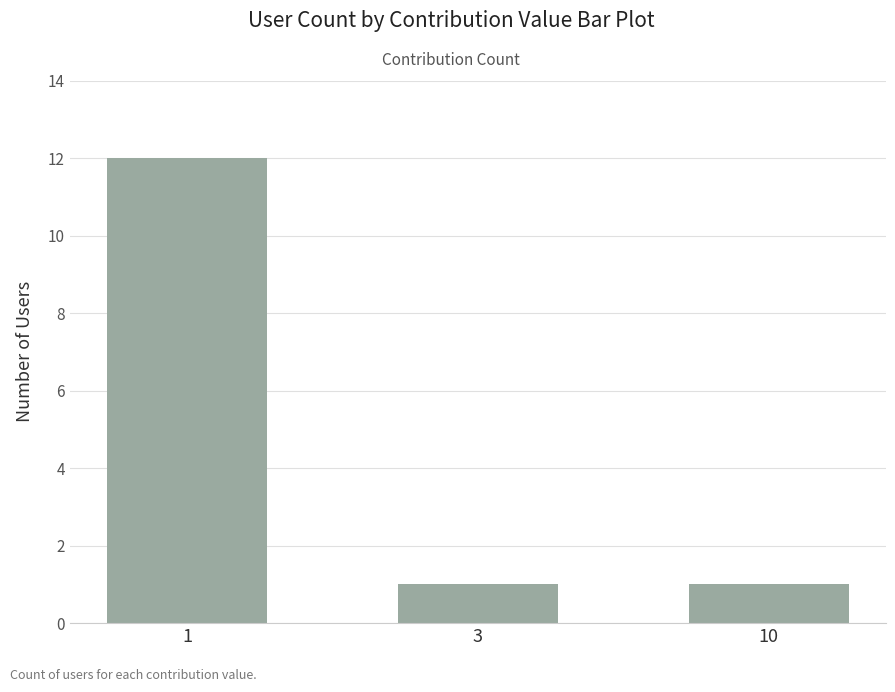

Reading left to right, what are all the values shown in this chart?

12	1	1